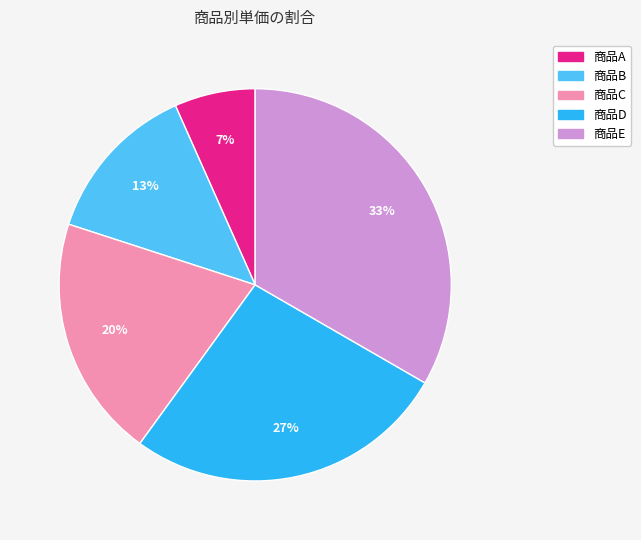

To the nearest percent, what is the difference between the 商品B and 商品C slice percentages?

7%